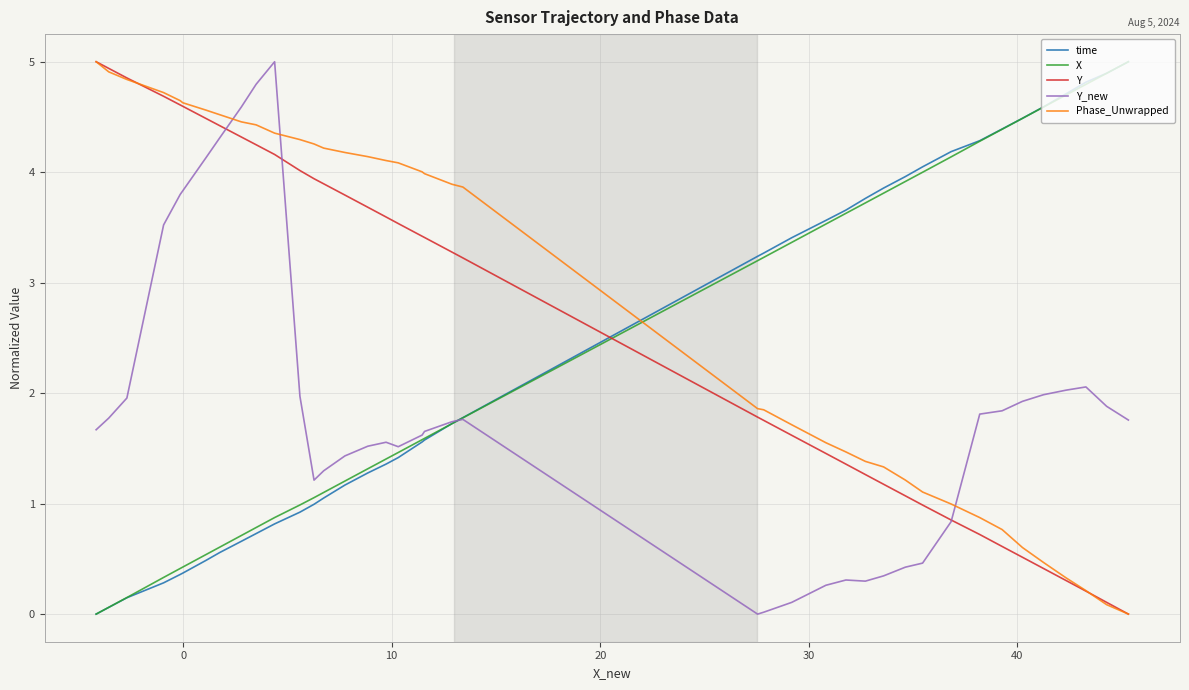

True or false: Y and X intersect in this chart.

True